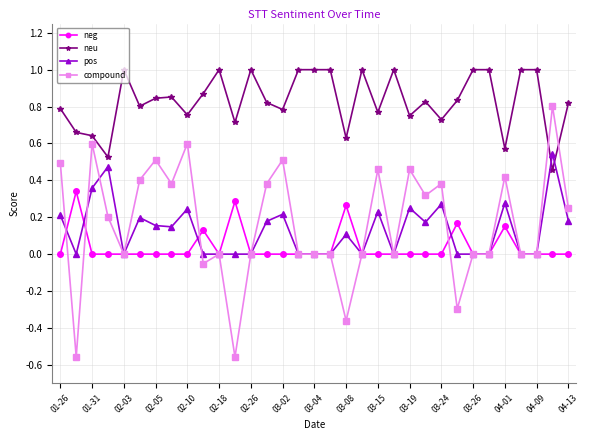

Which series has the widest spread of values?

compound